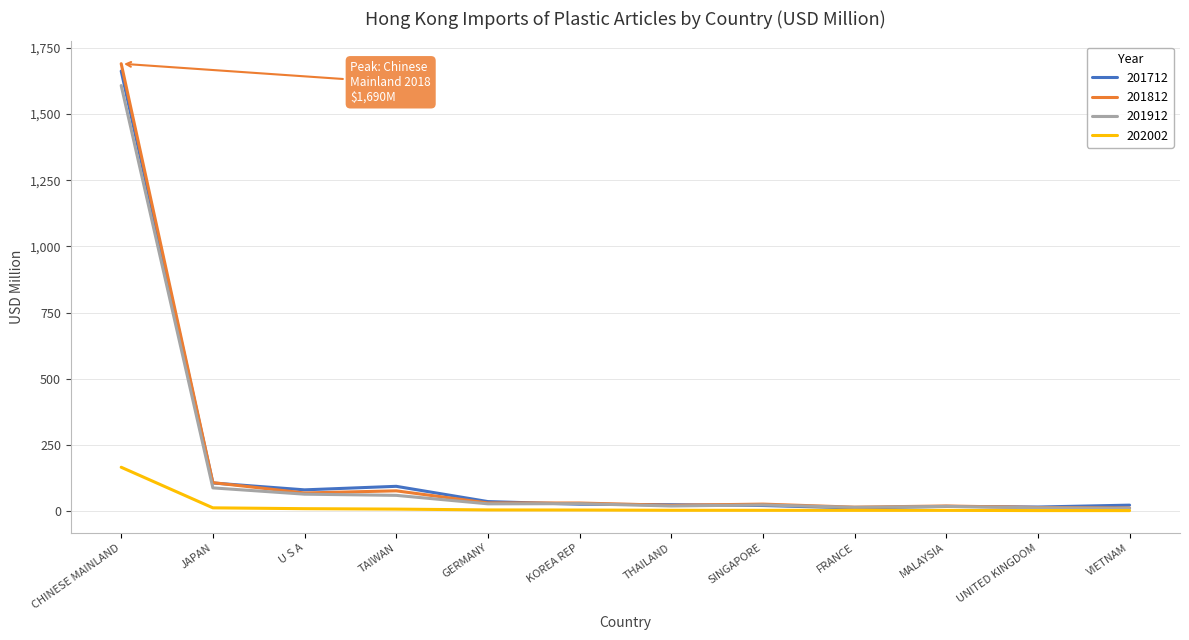

Which series has the largest range (max minus min)?

201812